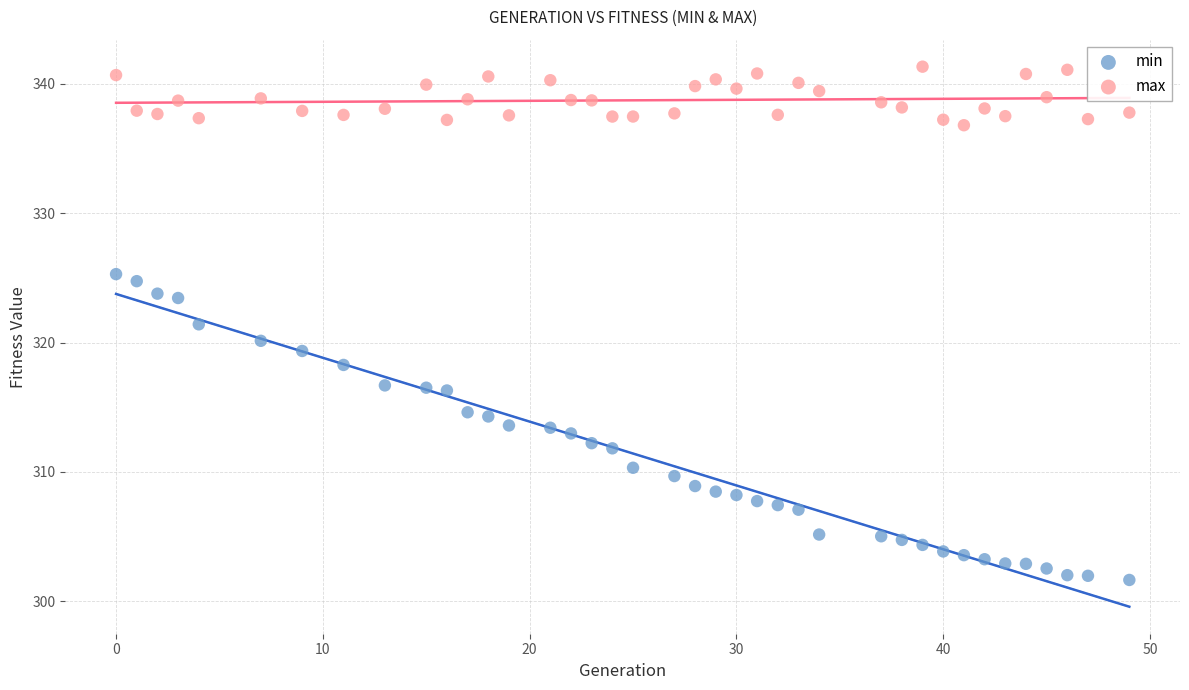

What are all the series names shown in the legend?

min, max